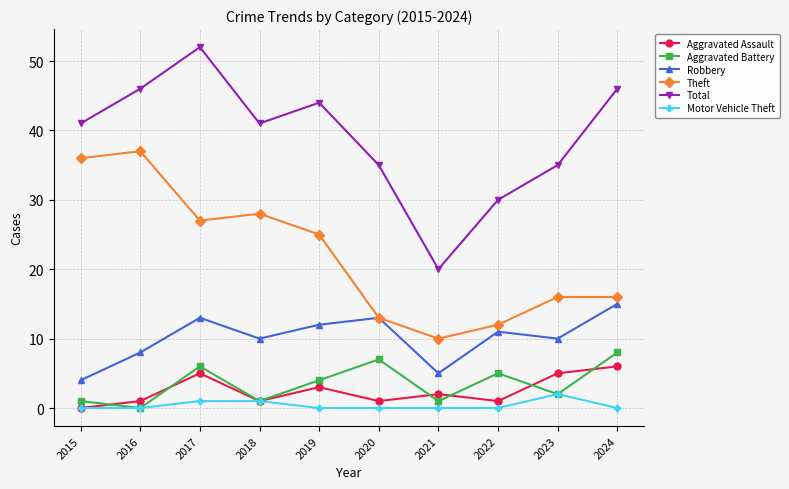

What is the difference between the maximum and minimum values in the Motor Vehicle Theft series?

2